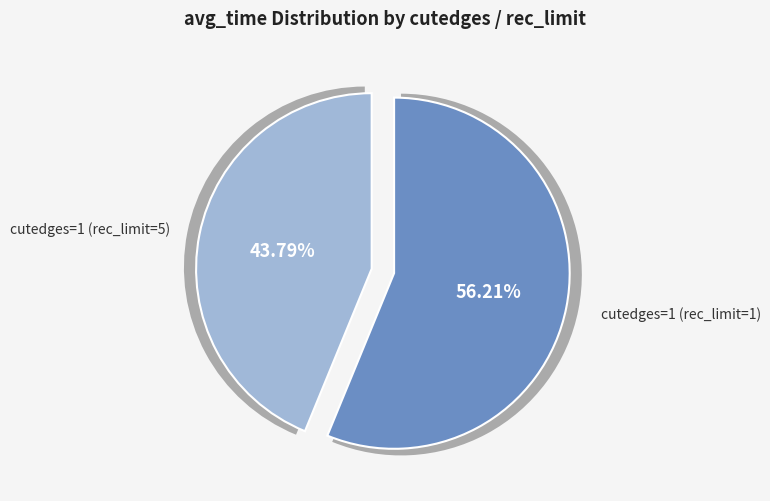

To the nearest percent, what percentage of the pie is cutedges=1 (rec_limit=5)?

44%